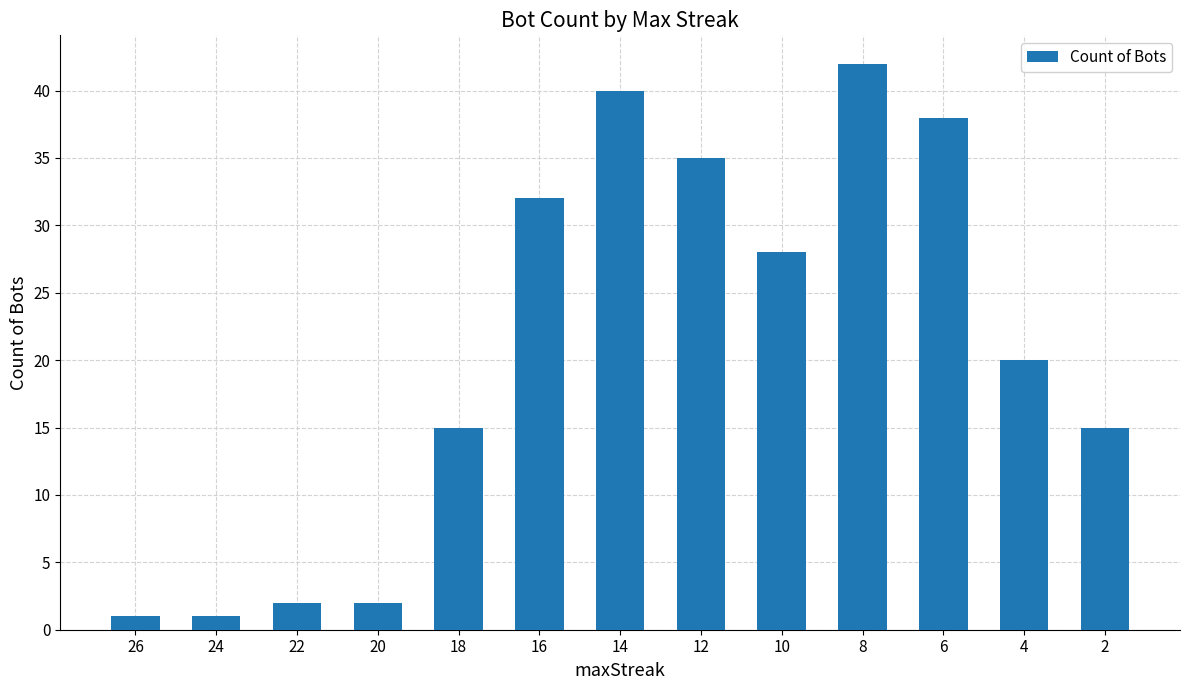

Between 10 and 24, which is larger?

10